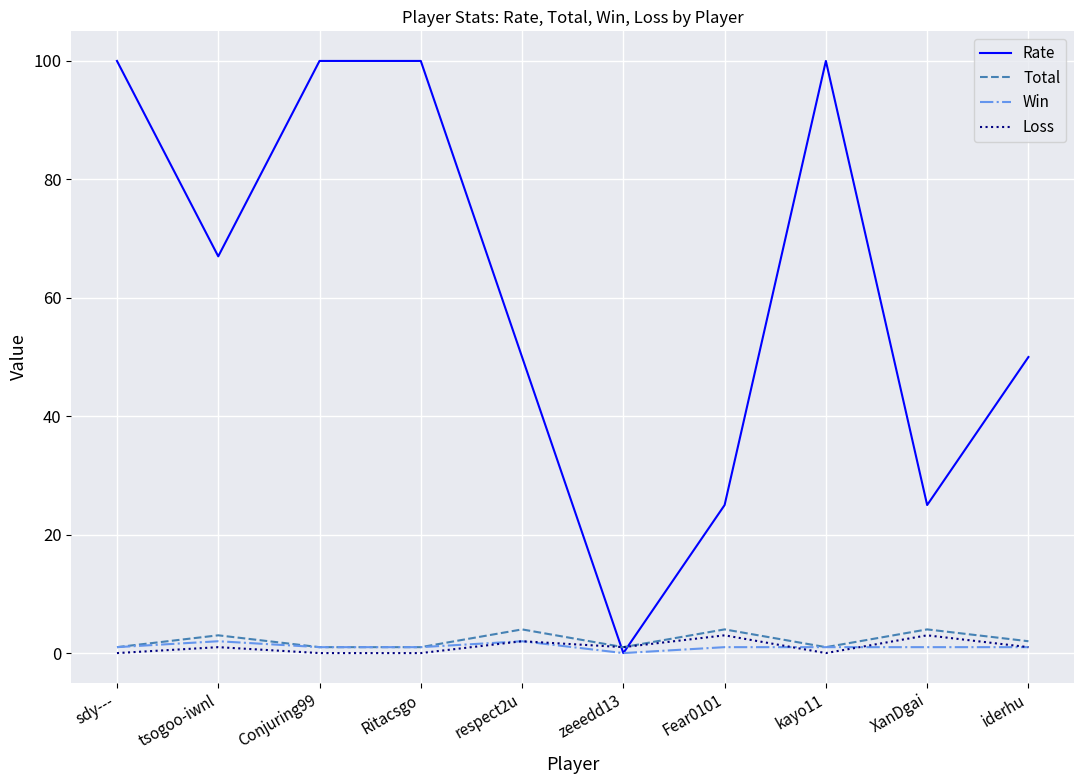

What is the greatest value displayed?

100